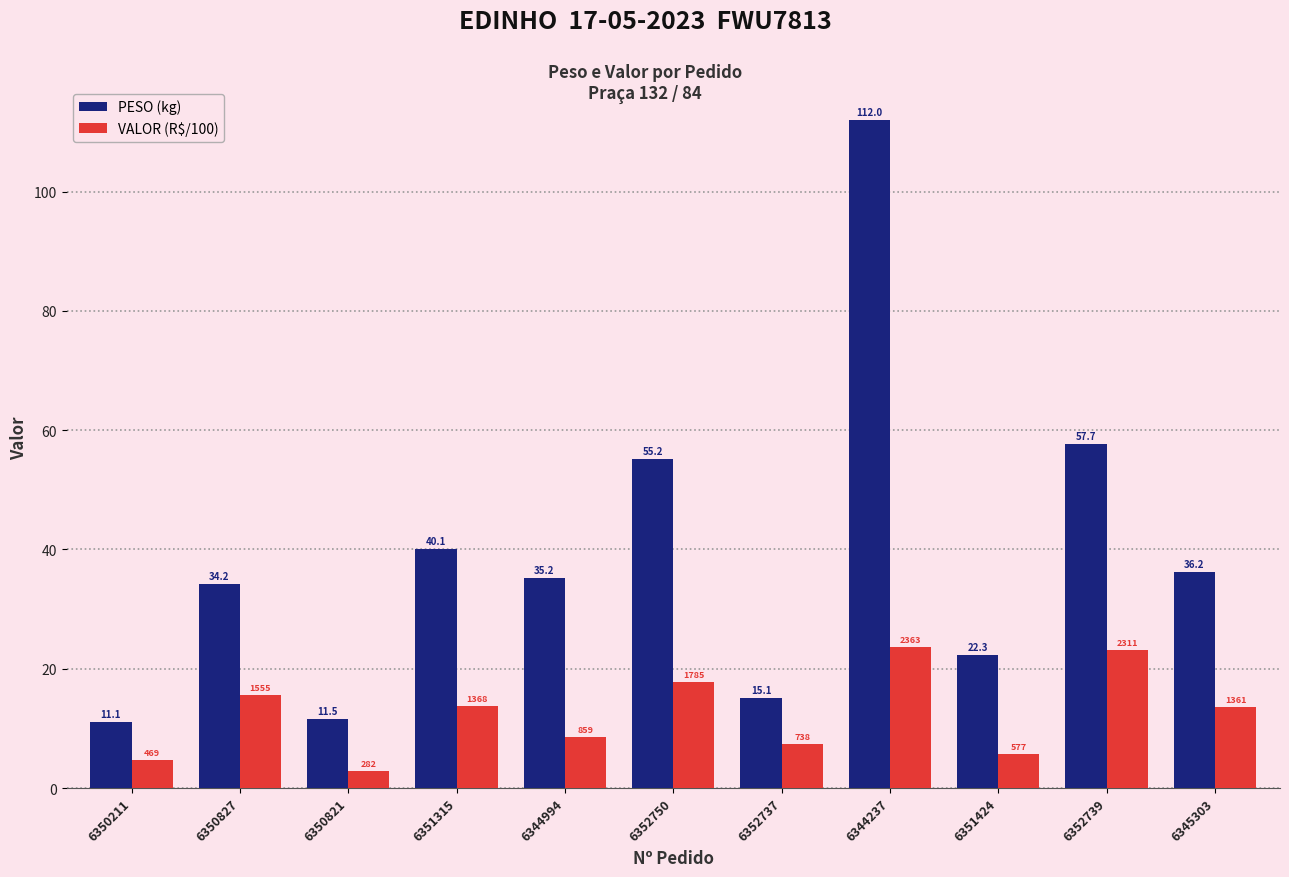

The value of VALOR (R$/100) at 6350827 is 15.6. True or false?

True